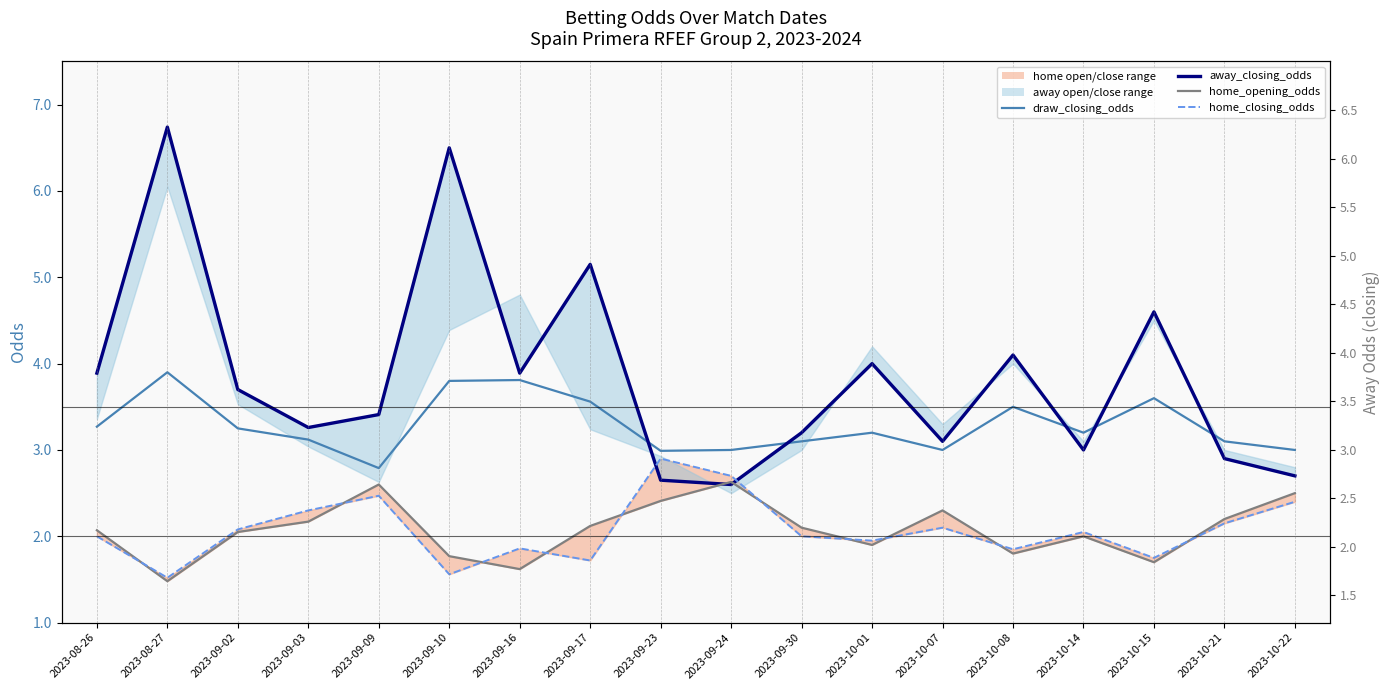

What is the average value of the home_opening_odds series?

2.1